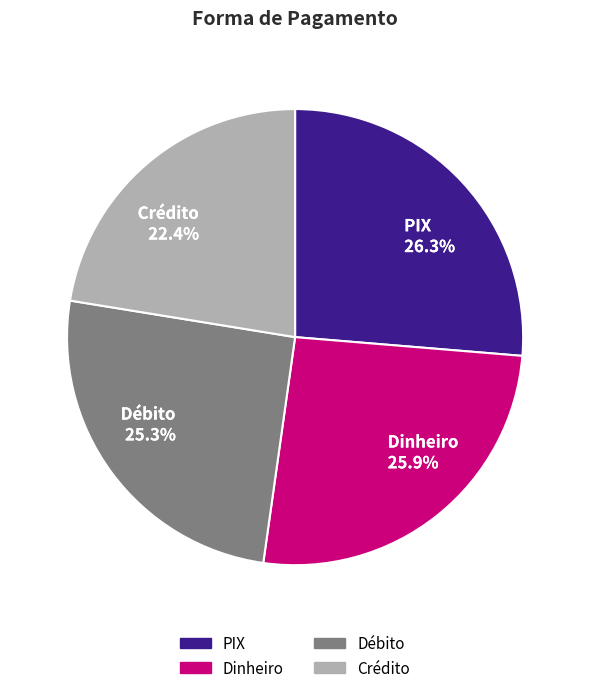

How much of the chart is everything except Dinheiro 25.9%?

74.1%